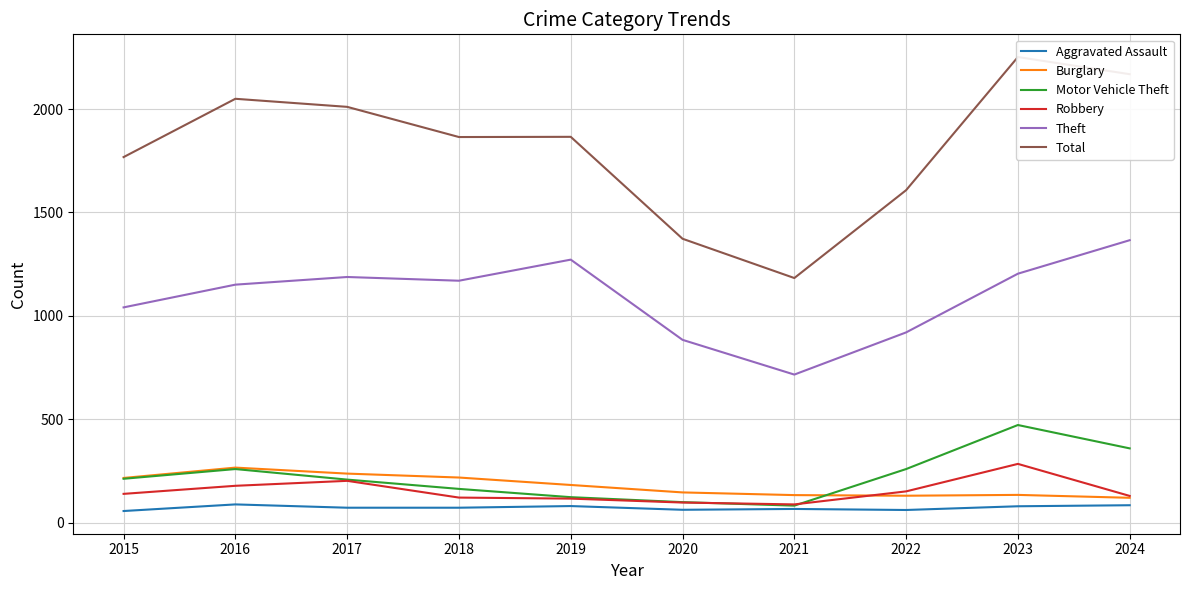

What is the lowest value of the Theft series?

716